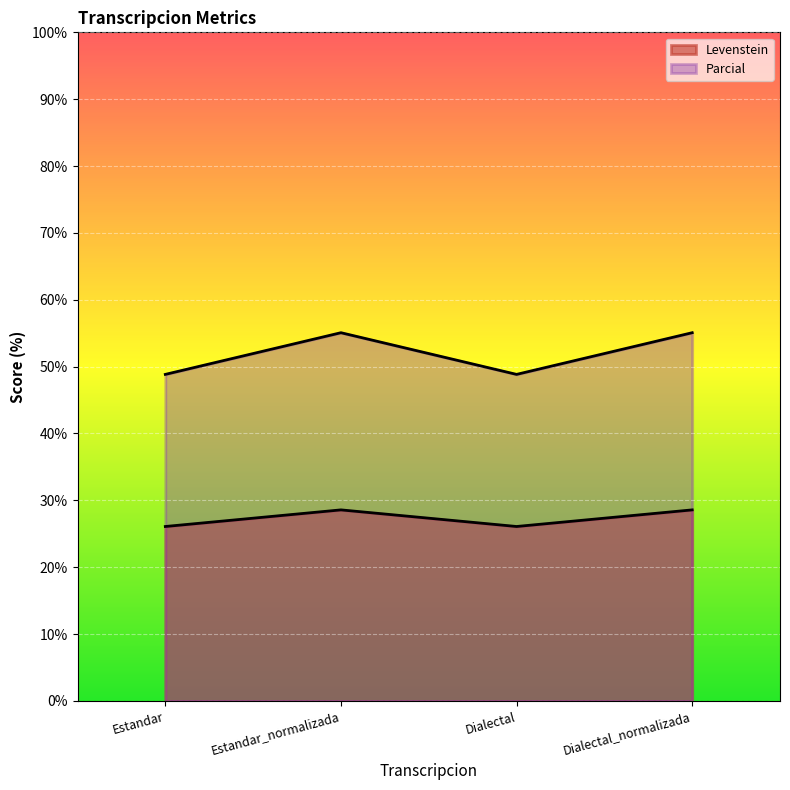

At which category does the chart reach its peak across all series?

Estandar_normalizada